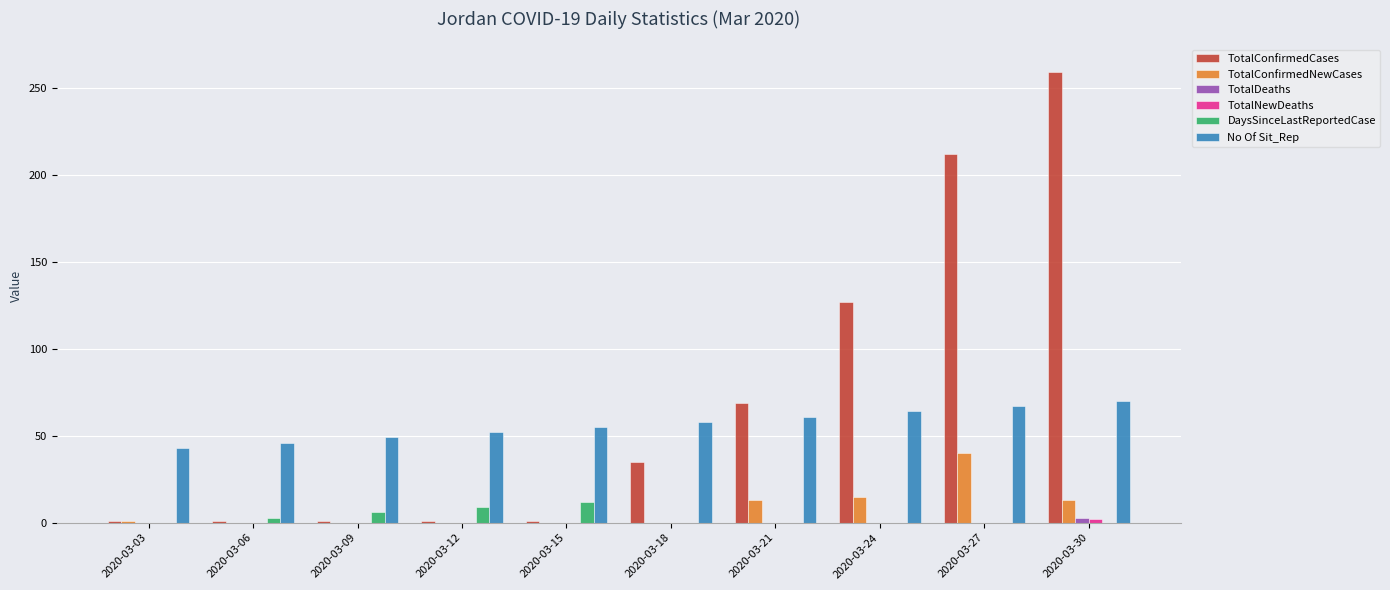

Is the value of TotalConfirmedCases at 2020-03-30 greater than the value of TotalConfirmedNewCases at 2020-03-15?

Yes